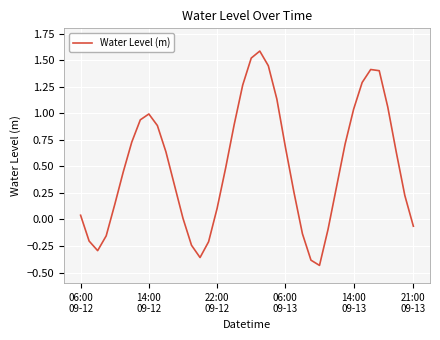

How many lines are shown in the chart?

1